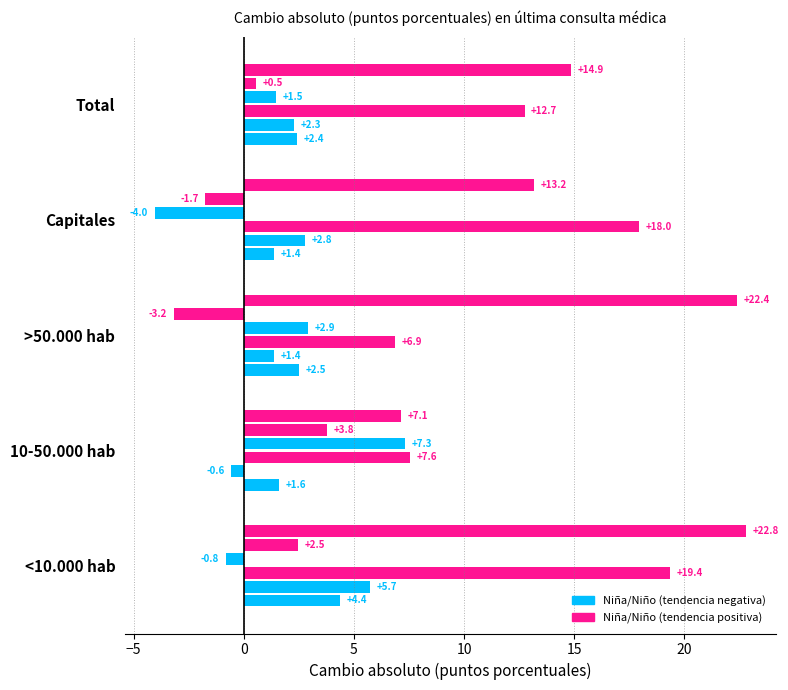

How many data points does each series have?

5